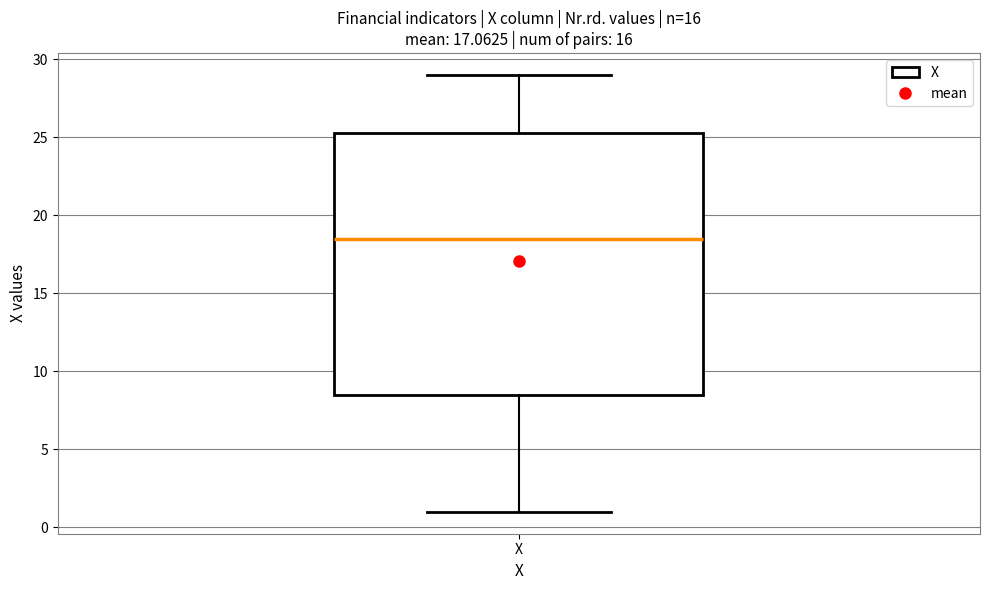

Transcribe this box plot: give where the median line is, the range the box spans, and where the two whiskers end, as read against the y-axis. The values are not printed on the chart, so give them approximately, as read against the axis.

median 18.5, box 8.5 to 25.5, whiskers 1.0 to 29.0